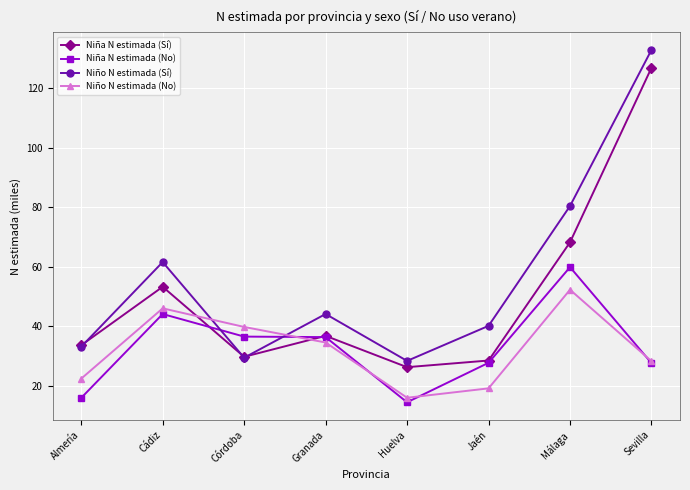

What is the label of the 1st point from the left?

Almería